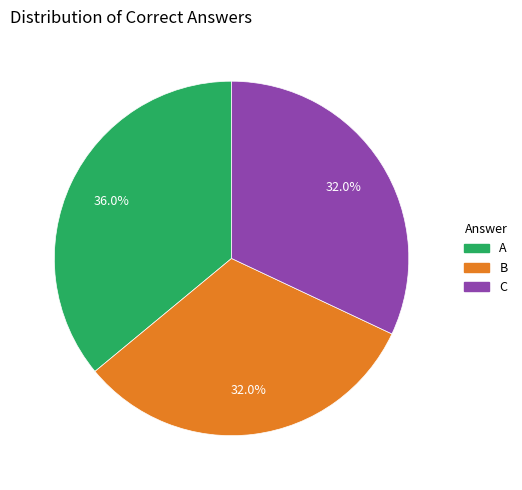

Is there a majority slice in this chart?

No